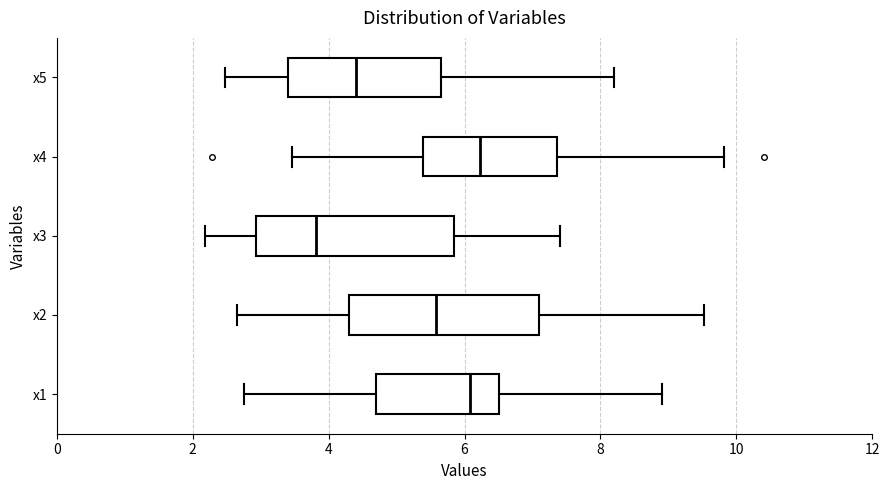

Reading bottom to top, read every box against the x-axis: the position of its median line, the range the box covers, and the ends of its whiskers. The values are not printed on the chart, so give them approximately, as read against the axis.

x1: median 6.0, box 4.6 to 6.6, whiskers 2.8 to 9.0
x2: median 5.6, box 4.2 to 7.0, whiskers 2.6 to 9.6
x3: median 3.8, box 3.0 to 5.8, whiskers 2.2 to 7.4
x4: median 6.2, box 5.4 to 7.4, whiskers 3.4 to 9.8
x5: median 4.4, box 3.4 to 5.6, whiskers 2.4 to 8.2